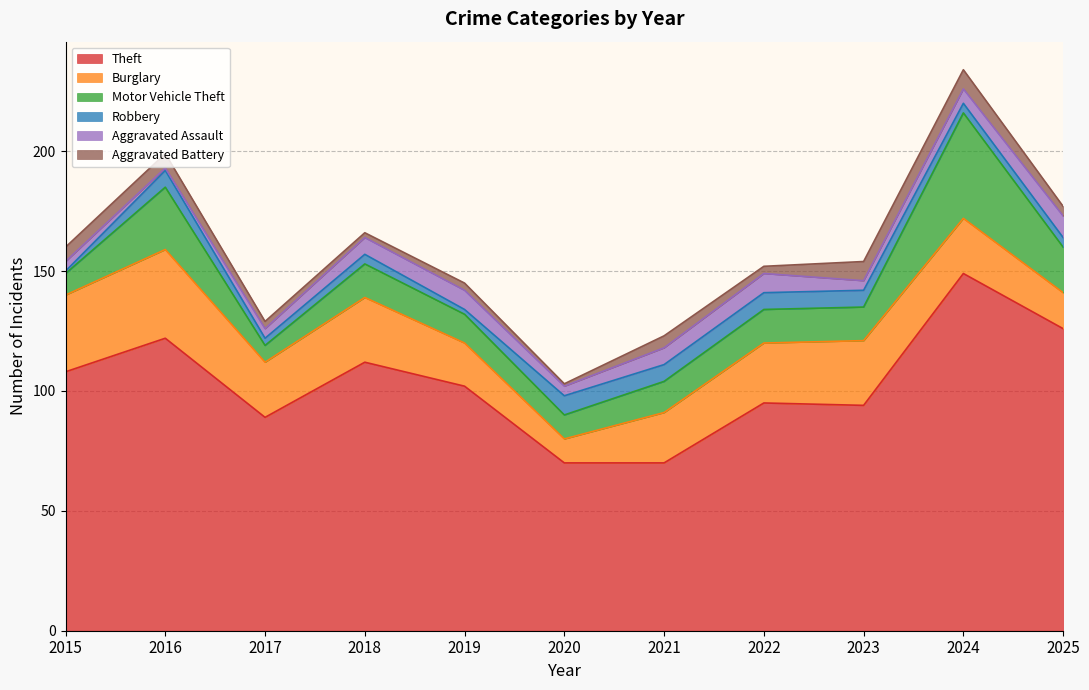

Is the value of Burglary at 2023 greater than the value of Aggravated Assault at 2024?

Yes